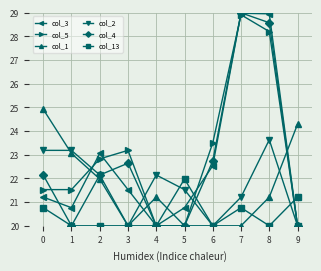

Reading left to right, transcribe all the data shown in this chart.

col_3: 21.2	20.8	23.1	21.5	20.0	20.8	22.5	29.0	29.0	20.0
col_5: 21.5	21.5	22.8	23.2	20.0	20.0	23.5	28.9	28.2	20.0
col_1: 24.9	23.1	22.0	20.0	21.2	20.0	20.0	20.0	21.2	24.3
col_2: 23.2	23.2	22.1	20.0	22.1	21.5	20.0	21.2	23.6	20.0
col_4: 22.1	20.0	22.1	22.6	20.0	20.0	22.7	29.0	28.6	20.0
col_13: 20.8	20.0	20.0	20.0	20.0	22.0	20.0	20.8	20.0	21.2